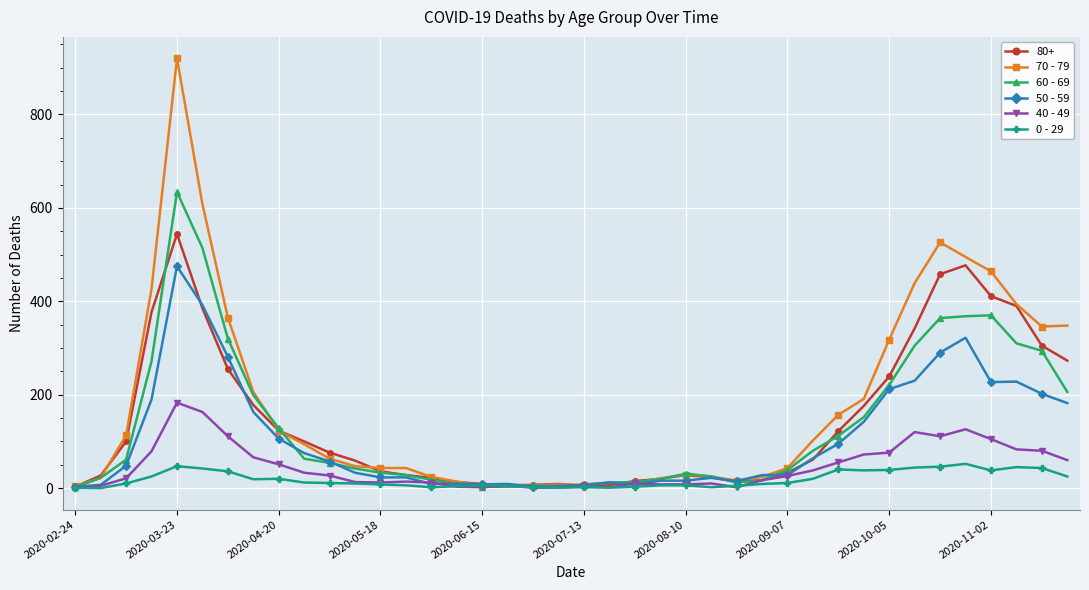

List the series in order of their peak value, highest first.

70 - 79, 60 - 69, 80+, 50 - 59, 40 - 49, 0 - 29